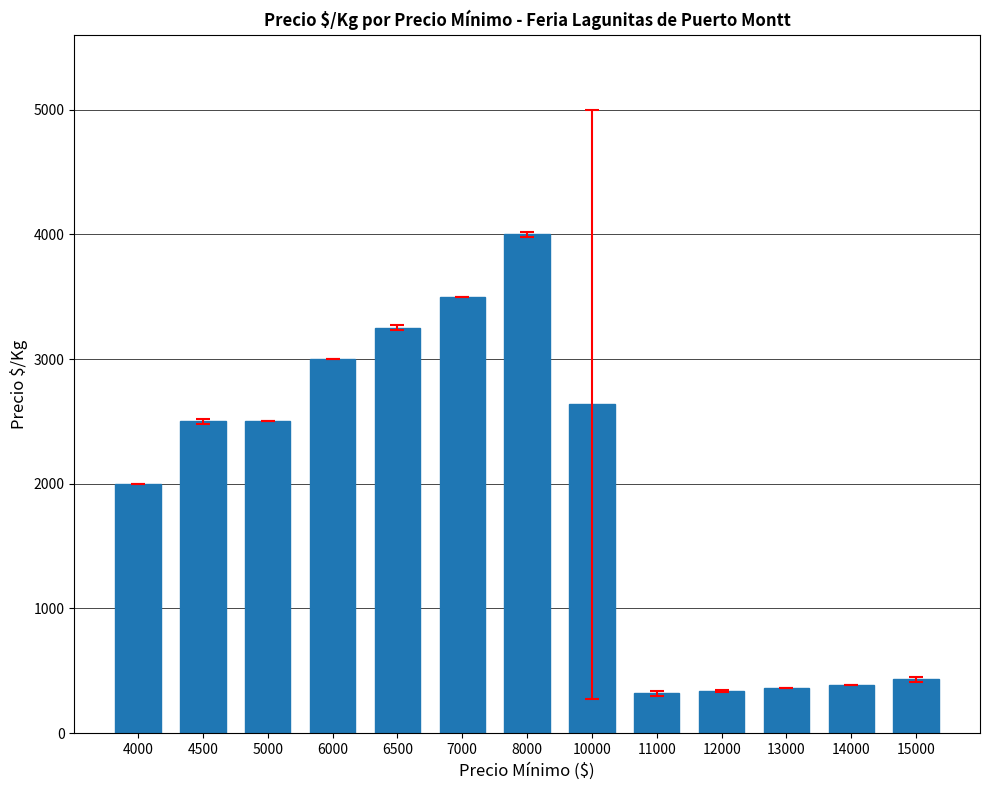

At which label is the value closest to 2159?

4000